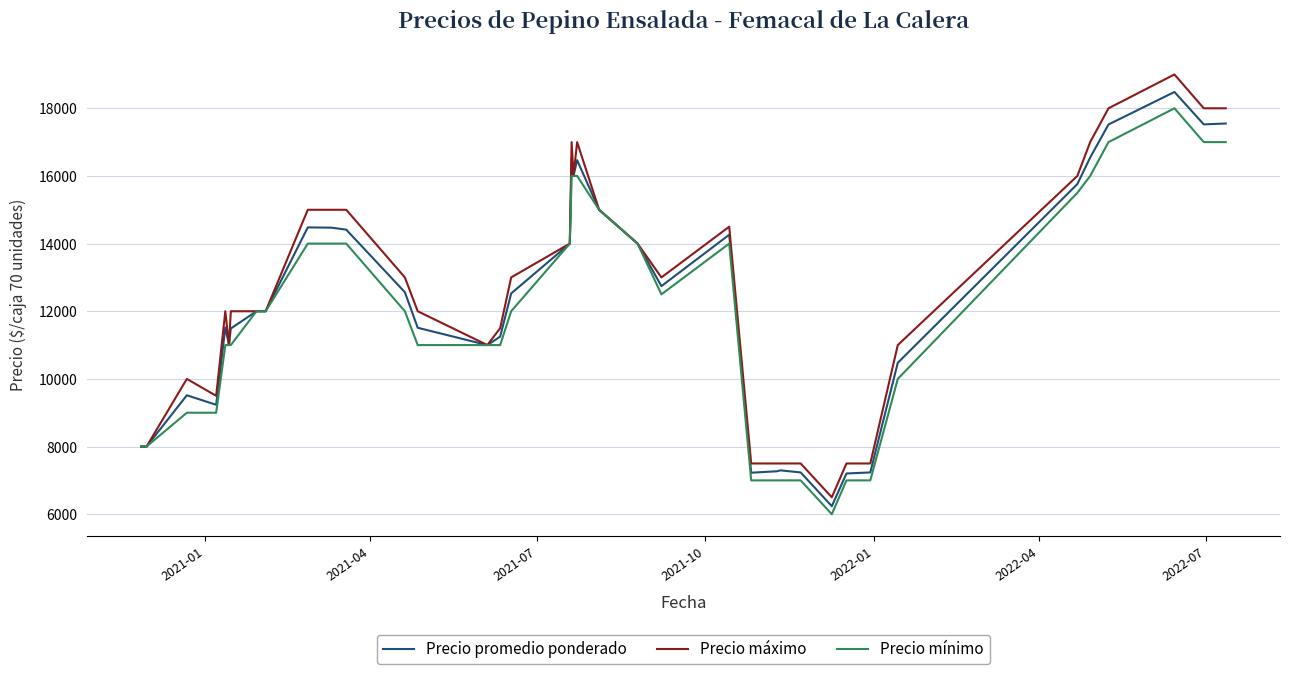

What is the maximum value for Precio mínimo?

18000